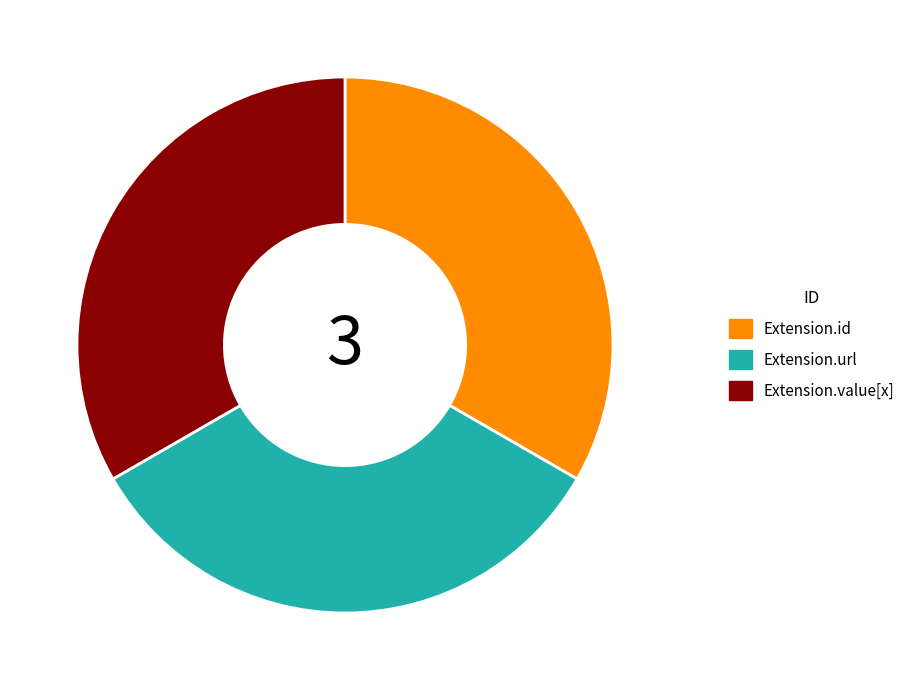

Does Extension.id represent more than half of the total?

No